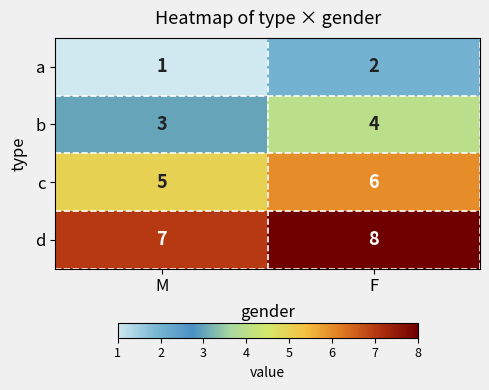

What is the spread (max minus min) of values at F?

6